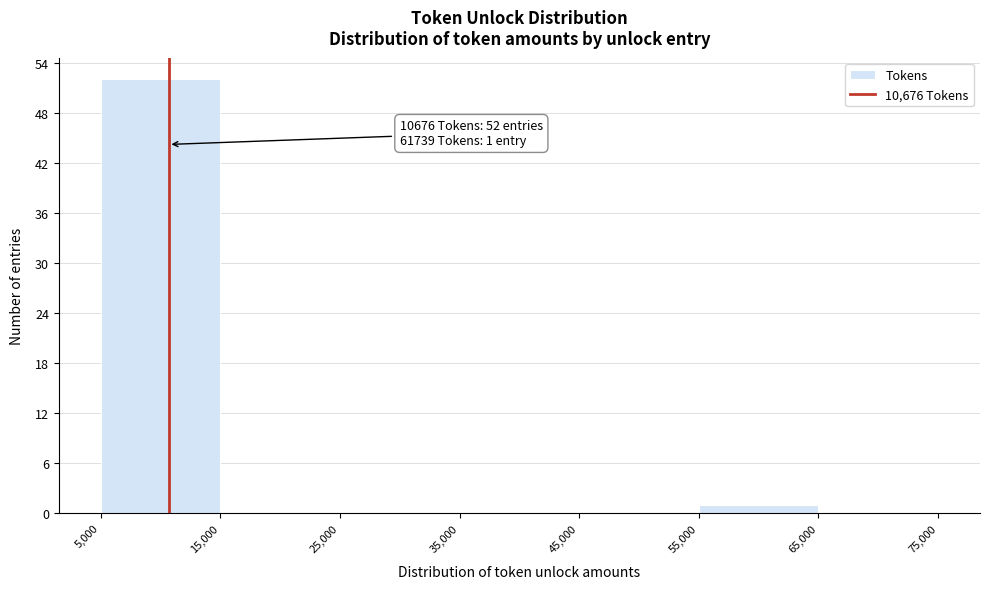

Which range on the x-axis has the tallest bar?

5,000 to 15,000